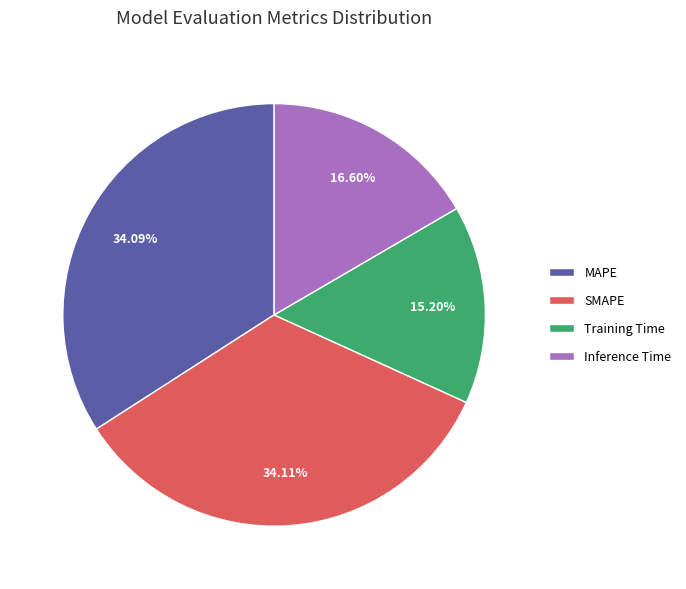

What percentage is the Training Time slice, to the nearest percent?

15%